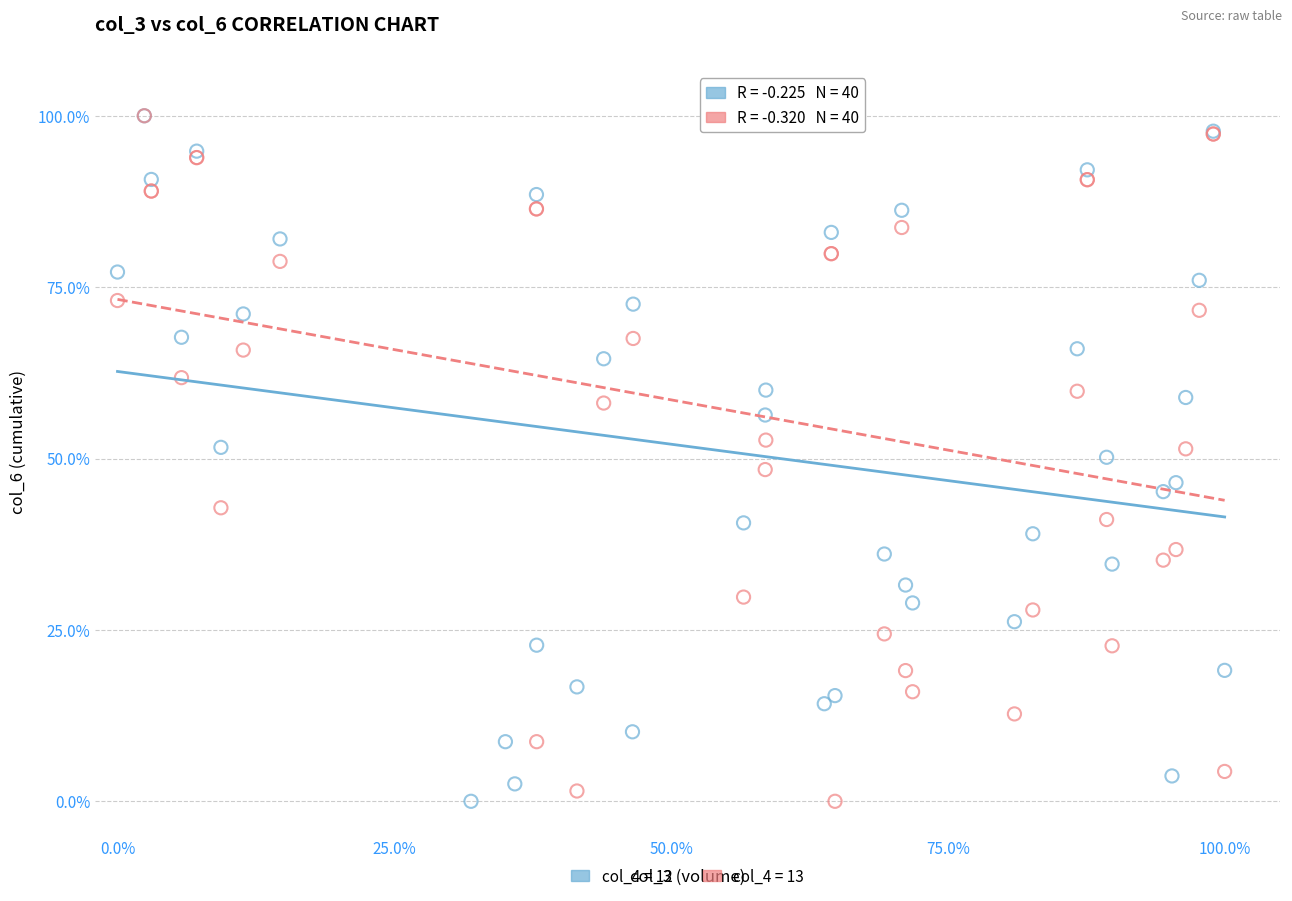

What are all the series names shown in the legend?

col_4 = 12, col_4 = 13